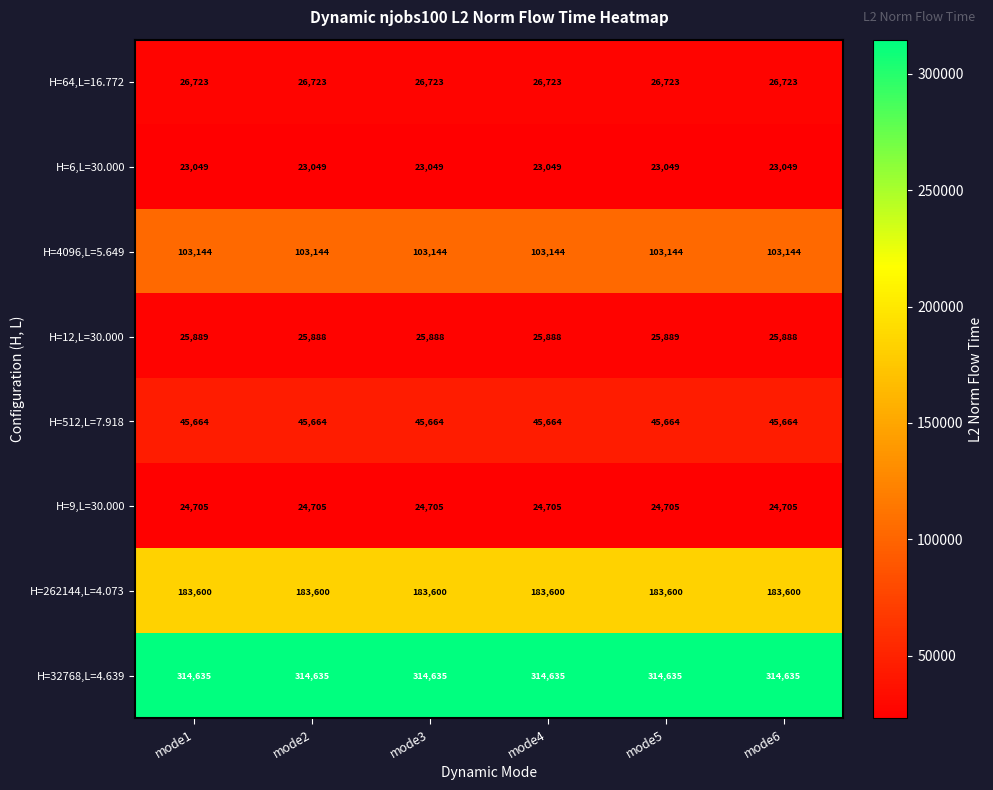

What is the minimum value for H=4096,L=5.649?

103144